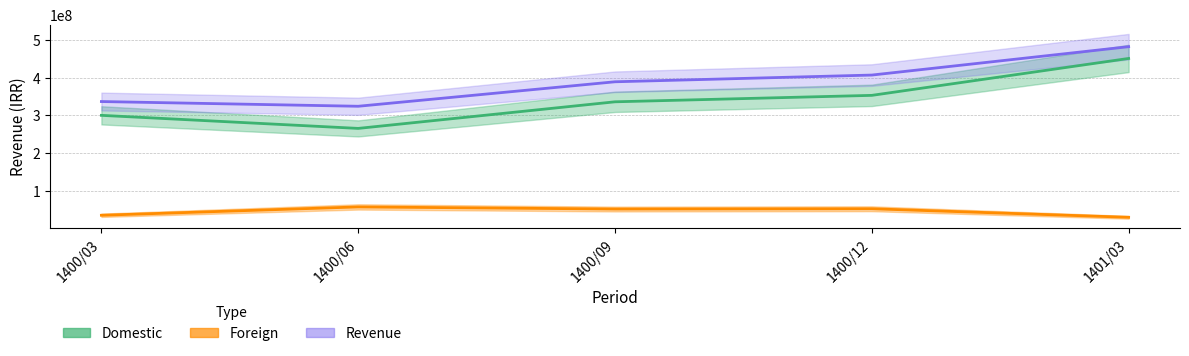

Reading right to left, transcribe all the data shown in this chart.

Domestic: 450445598	352979673	335975685	265737981	300222560
Foreign: 31049316	53595493	52868289	58455443	36431365
Revenue: 481494914	406575166	388843974	324193424	336653925